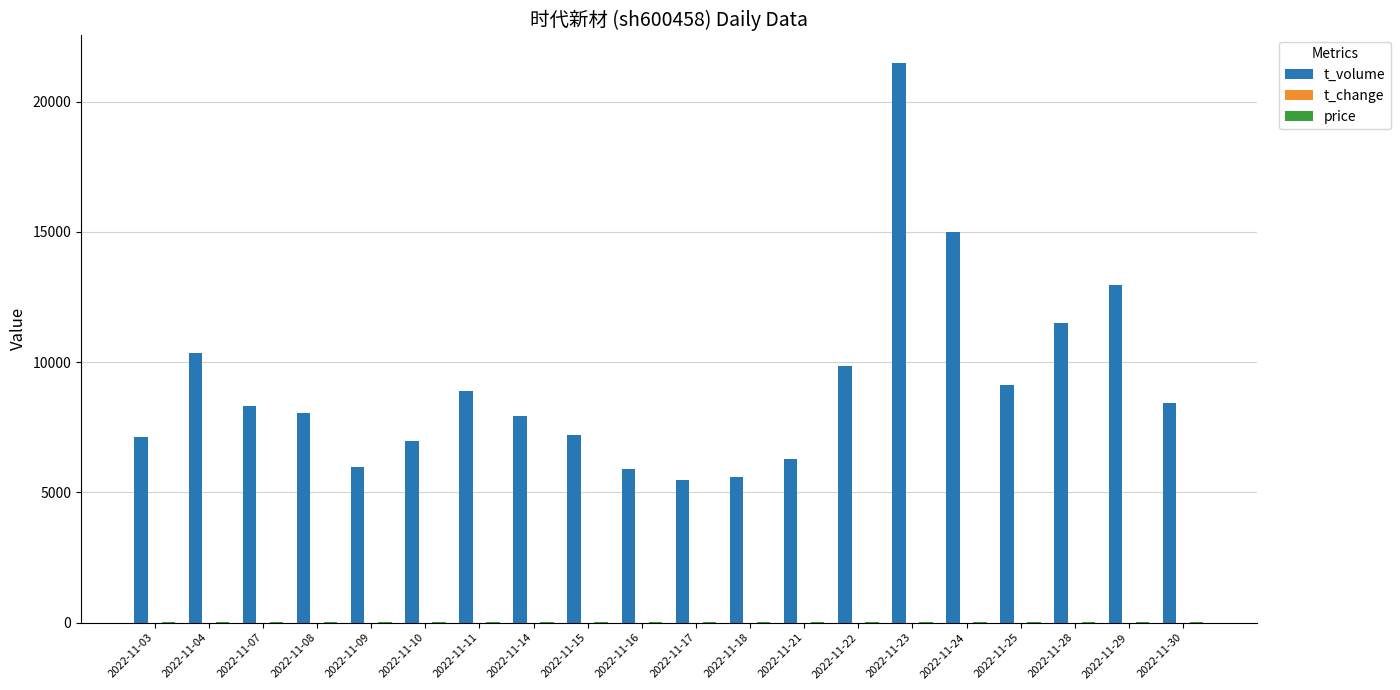

At which category is the sum across all series the highest?

2022-11-23